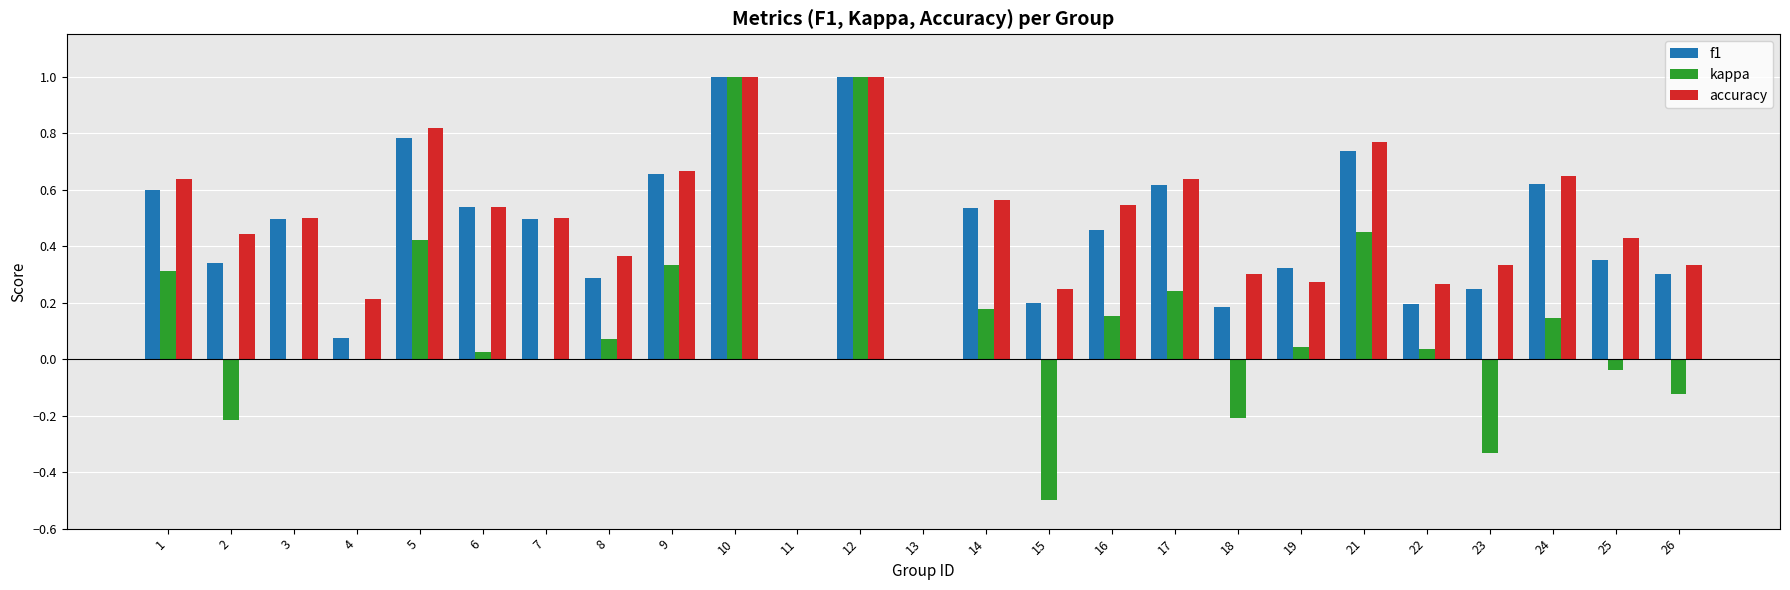

What is the sum of the f1 values at 12 and 8?

1.3